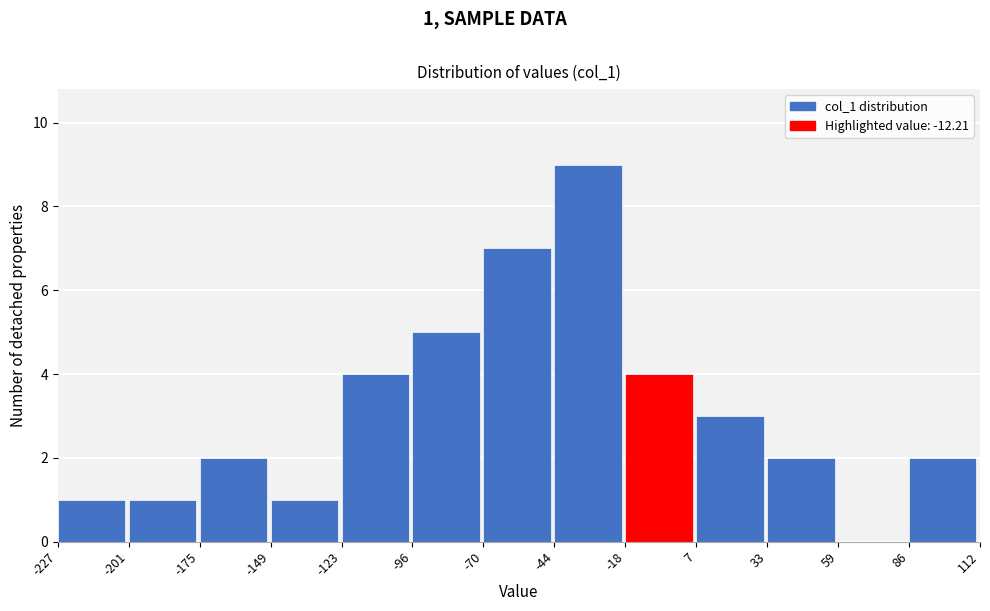

Over which range of the x-axis is the bar tallest?

-44 to -18